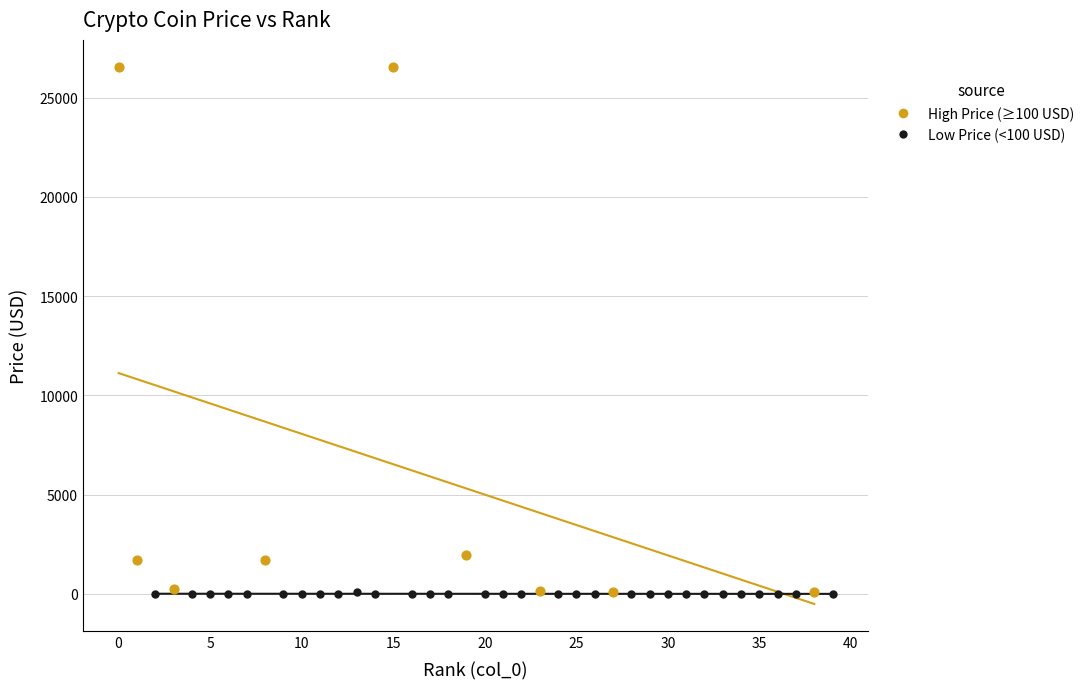

Which series has the widest spread of Y values?

High Price (≥100 USD)